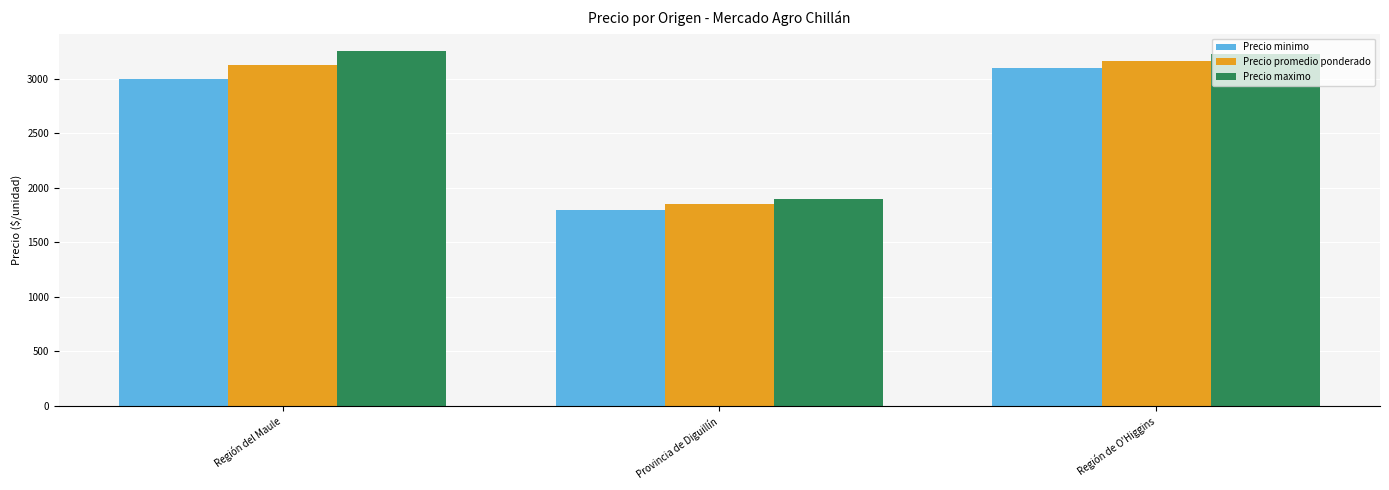

Which series has the largest range (max minus min)?

Precio maximo